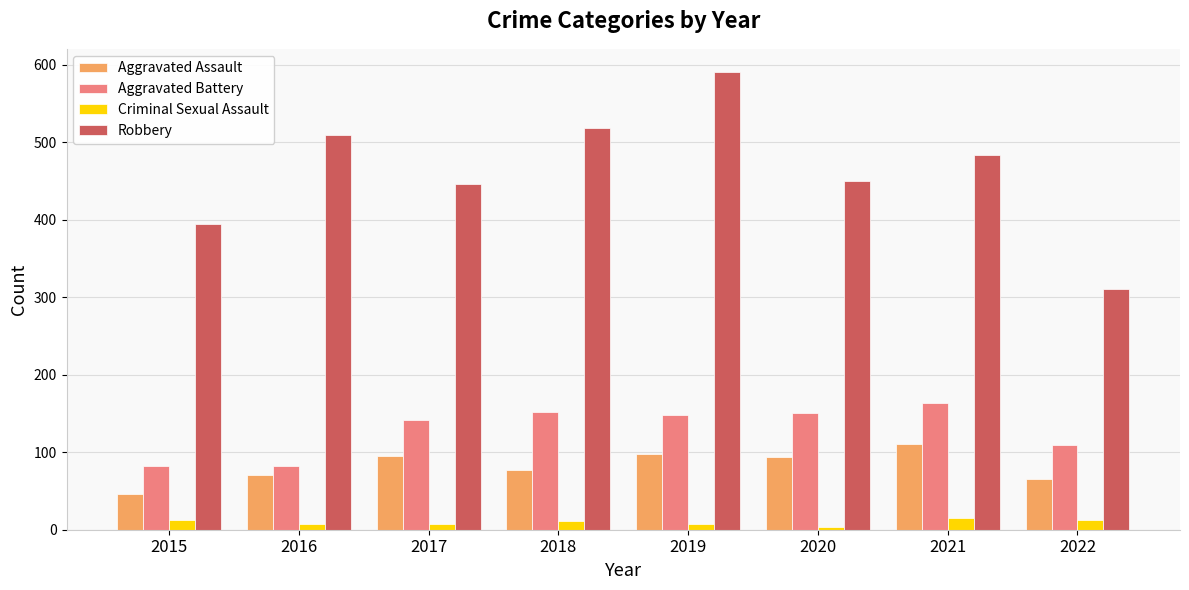

Which series has the largest total across all categories?

Robbery